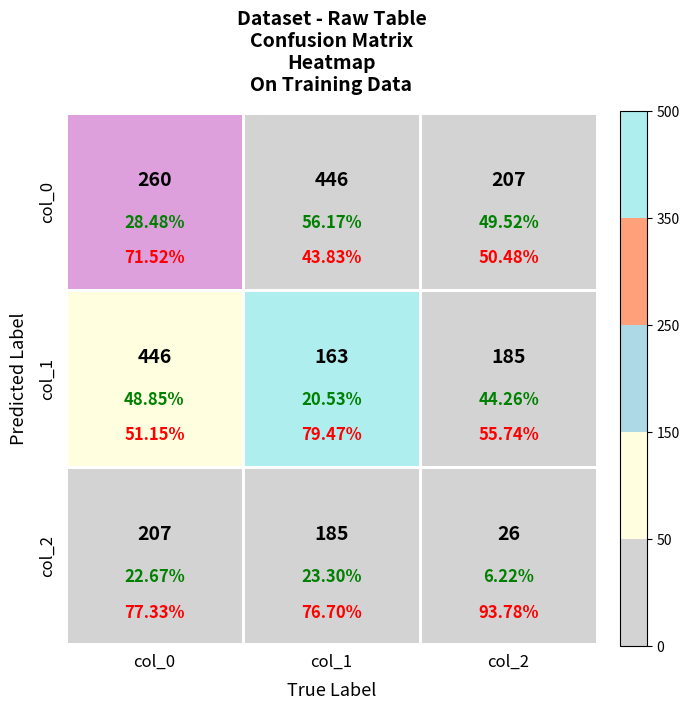

Reading right to left, transcribe all the data shown in this chart.

col_0: col_2=207	col_1=446	col_0=260
col_1: col_2=185	col_1=163	col_0=446
col_2: col_2=26	col_1=185	col_0=207